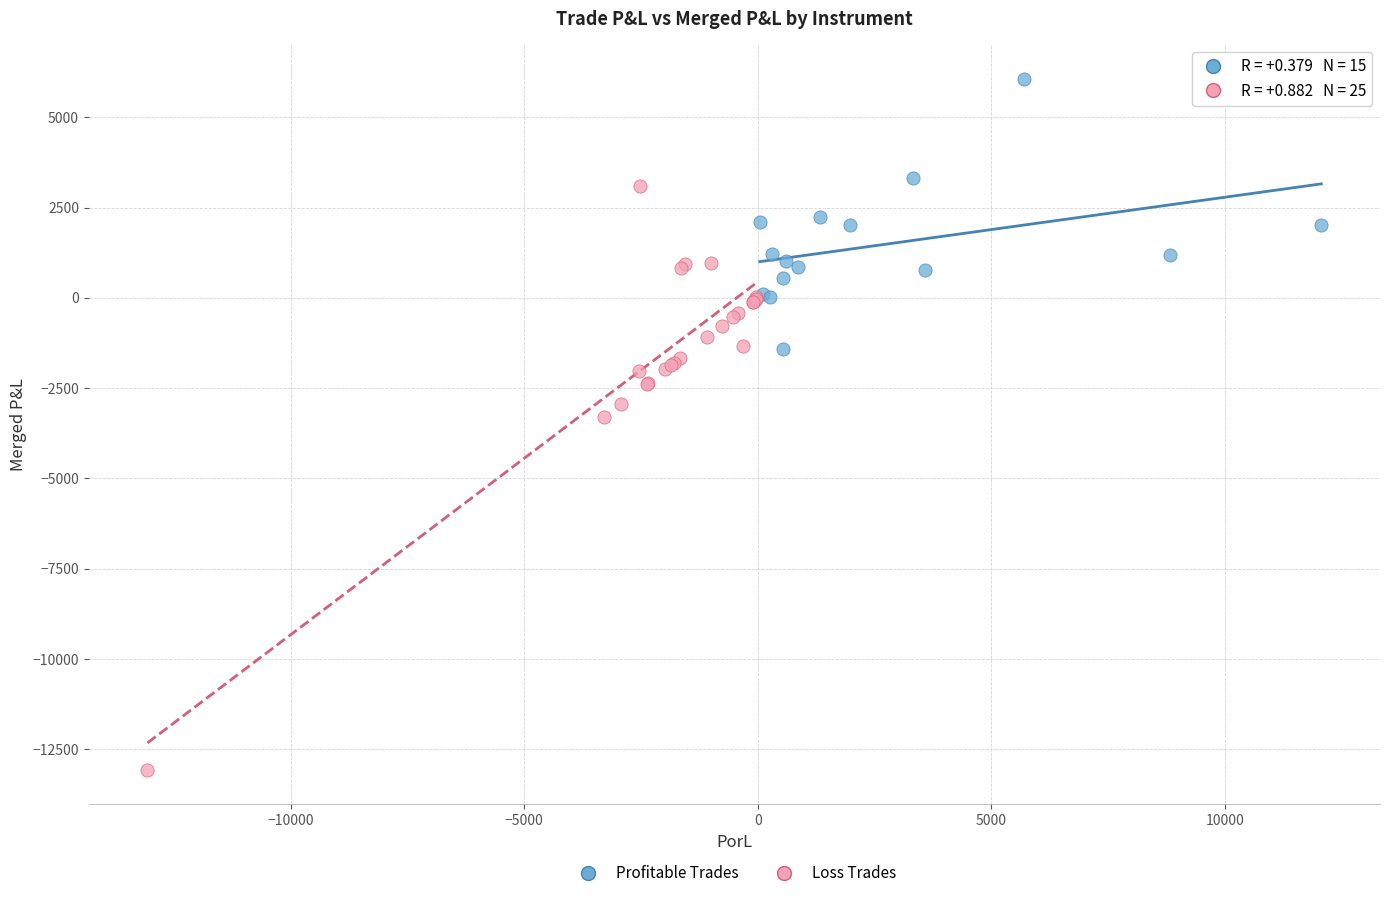

Which series has the widest spread of Y values?

Loss Trades